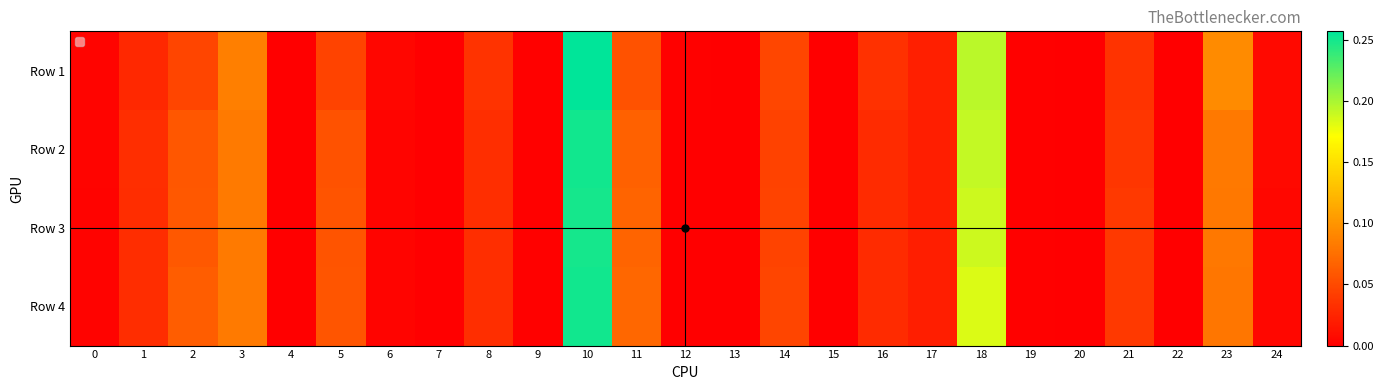

Between 4 and 5, which series saw the biggest shift?

Row 4